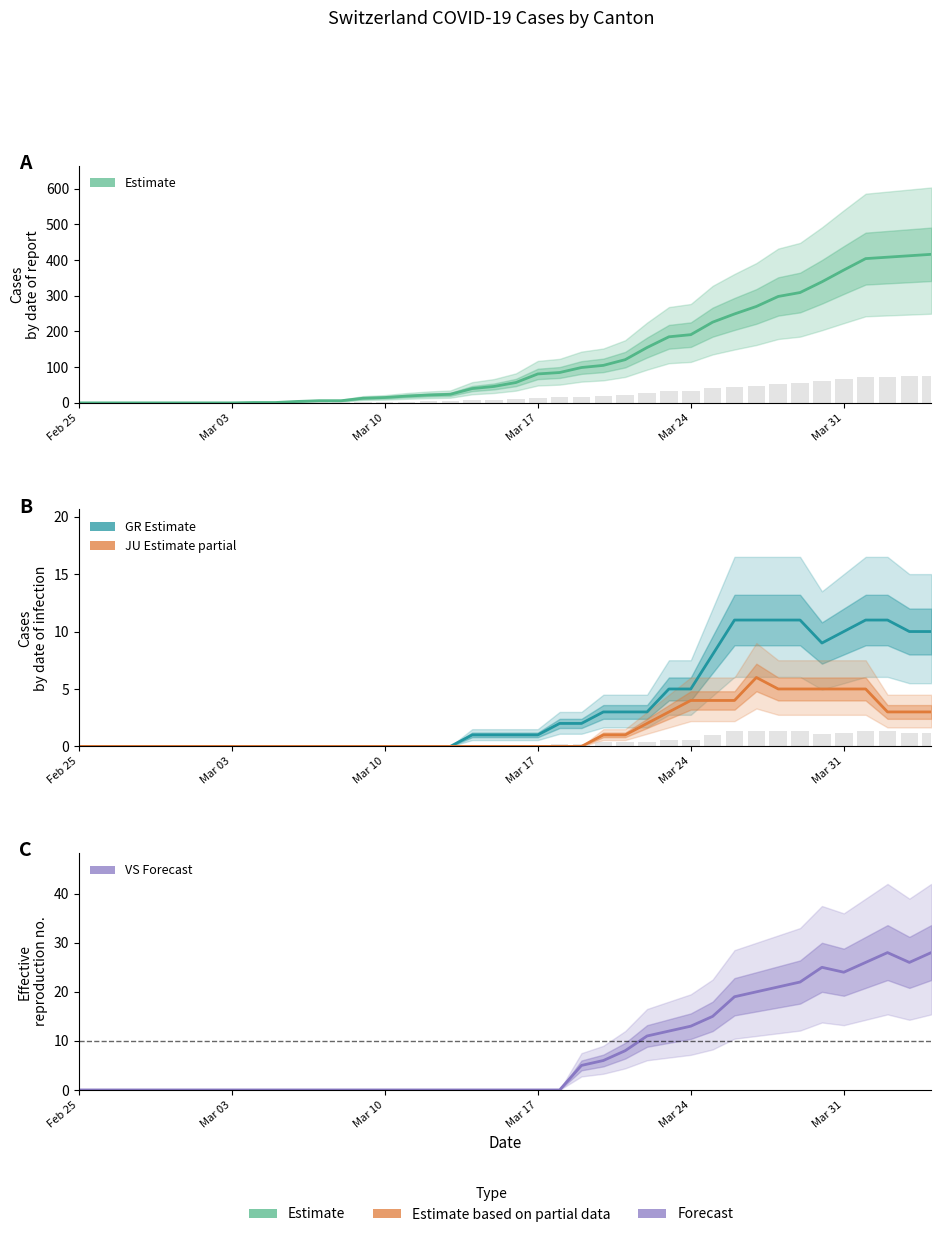

What is the difference between the maximum and minimum values in the VS (Forecast) series?

28